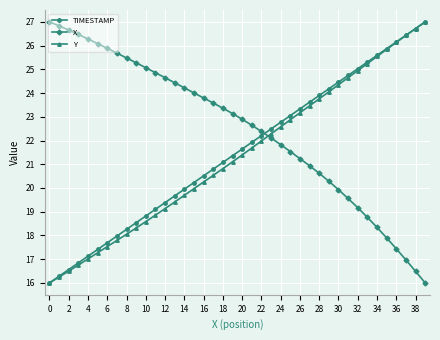

What is the value of the X point at the 38th from the left?

17.0